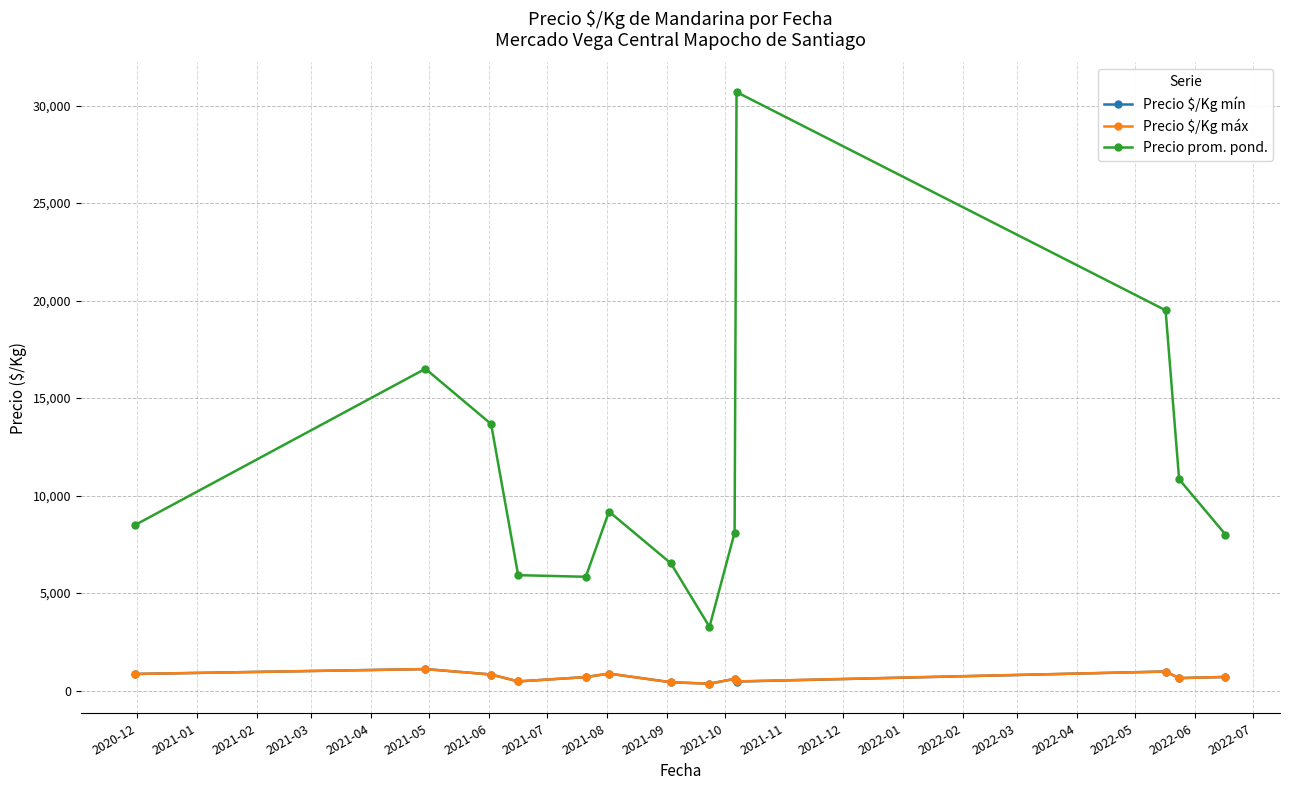

Which series has the largest total across all categories?

Precio prom. pond.